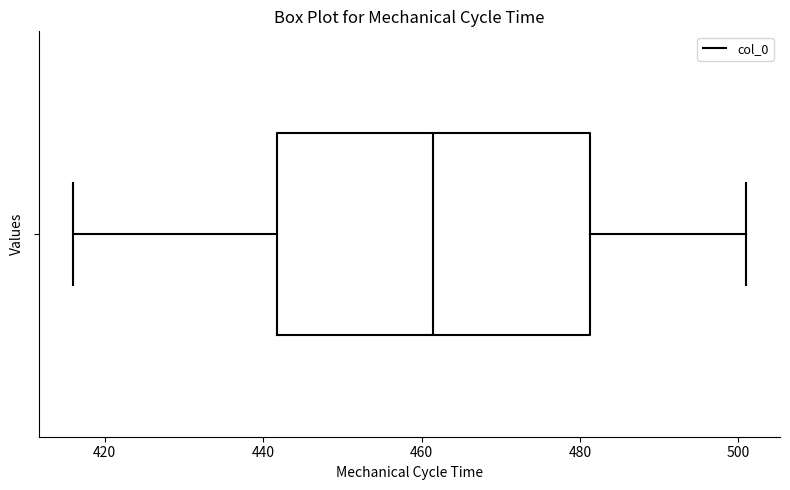

Where does the median line of the box sit on the x-axis? The values are not printed on the chart, so give them approximately, as read against the axis.

462